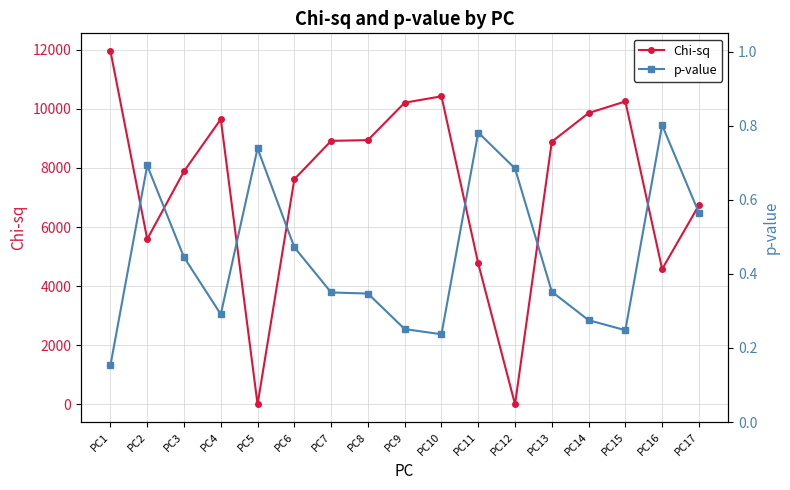

Which category has the highest value in the Chi-sq series?

PC1